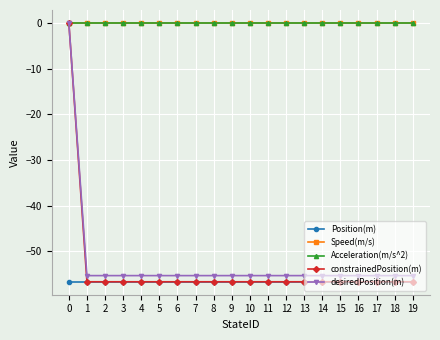

Between 19 and 15, which is larger?

19